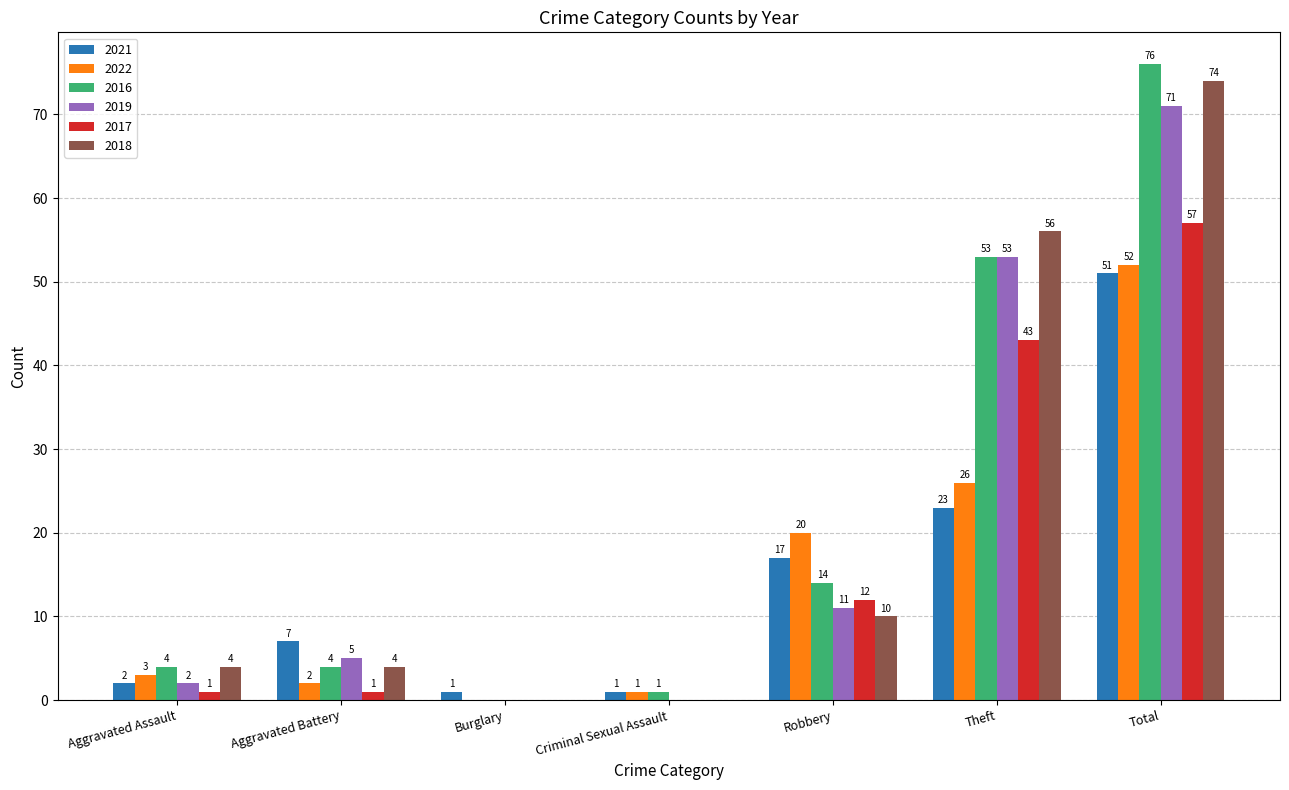

What is the spread (max minus min) of values at Total?

25